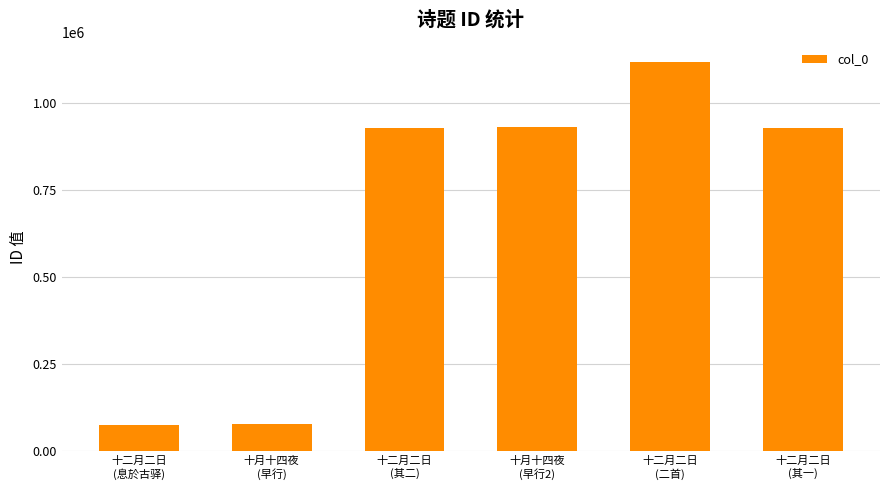

What is the difference between the second highest and minimum values?

853702